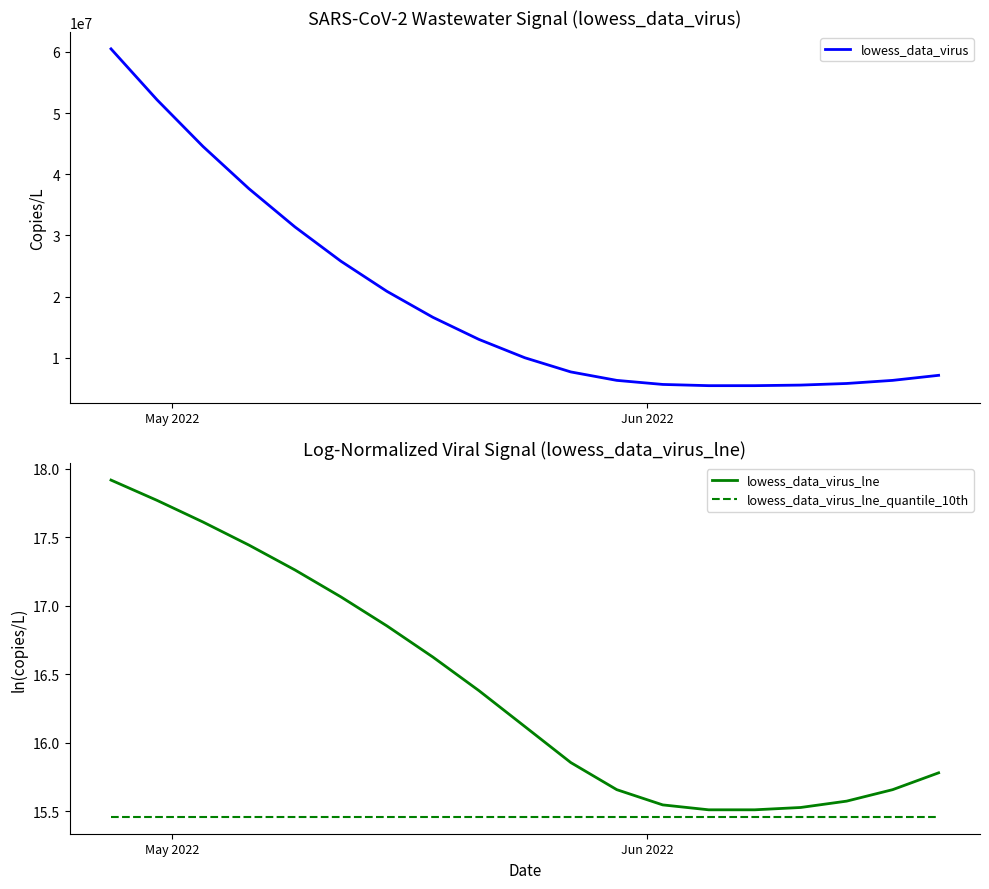

At which category is the sum across all series the highest?

May 2022